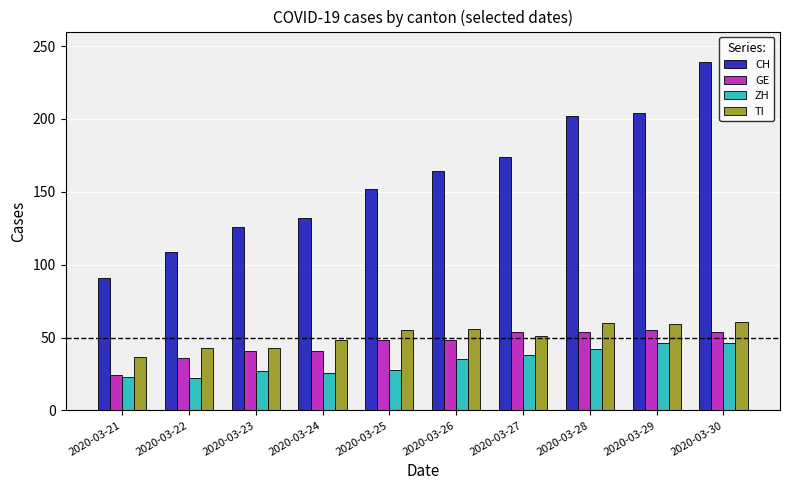

What is the difference between the second highest and minimum values in the ZH series?

24